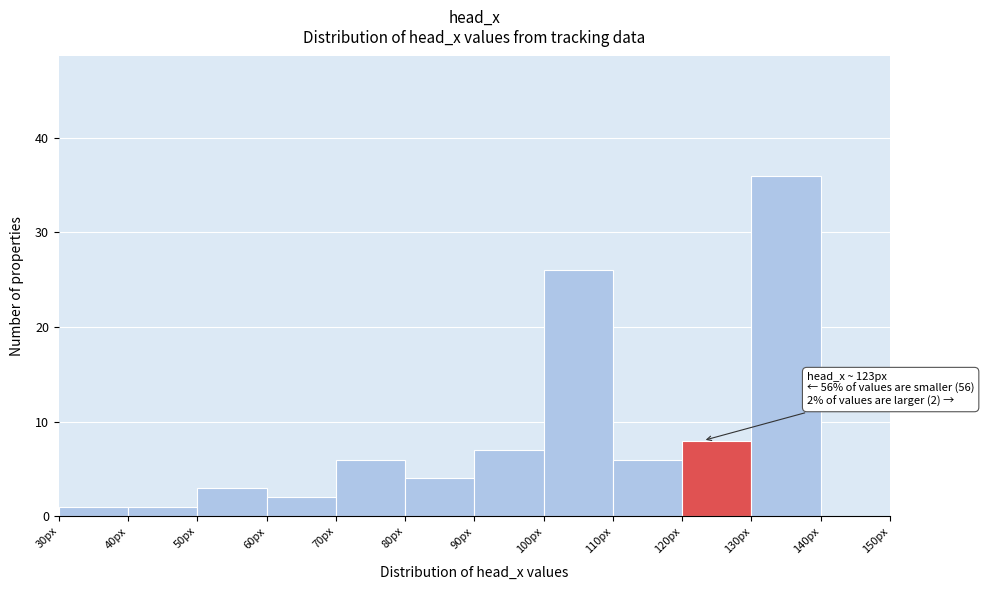

Which range on the x-axis has the tallest bar?

130 to 140